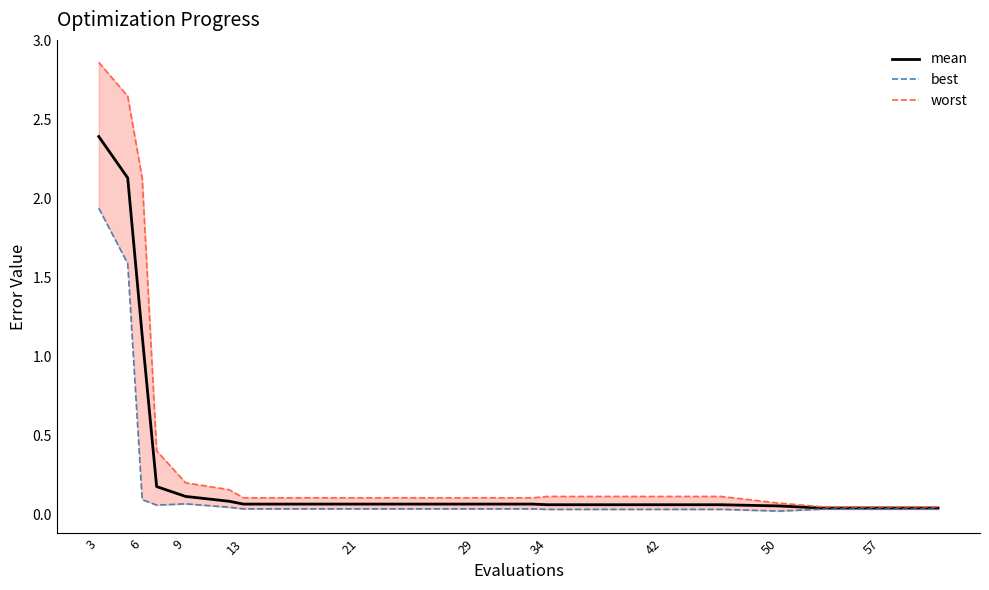

True or false: worst and best intersect in this chart.

False